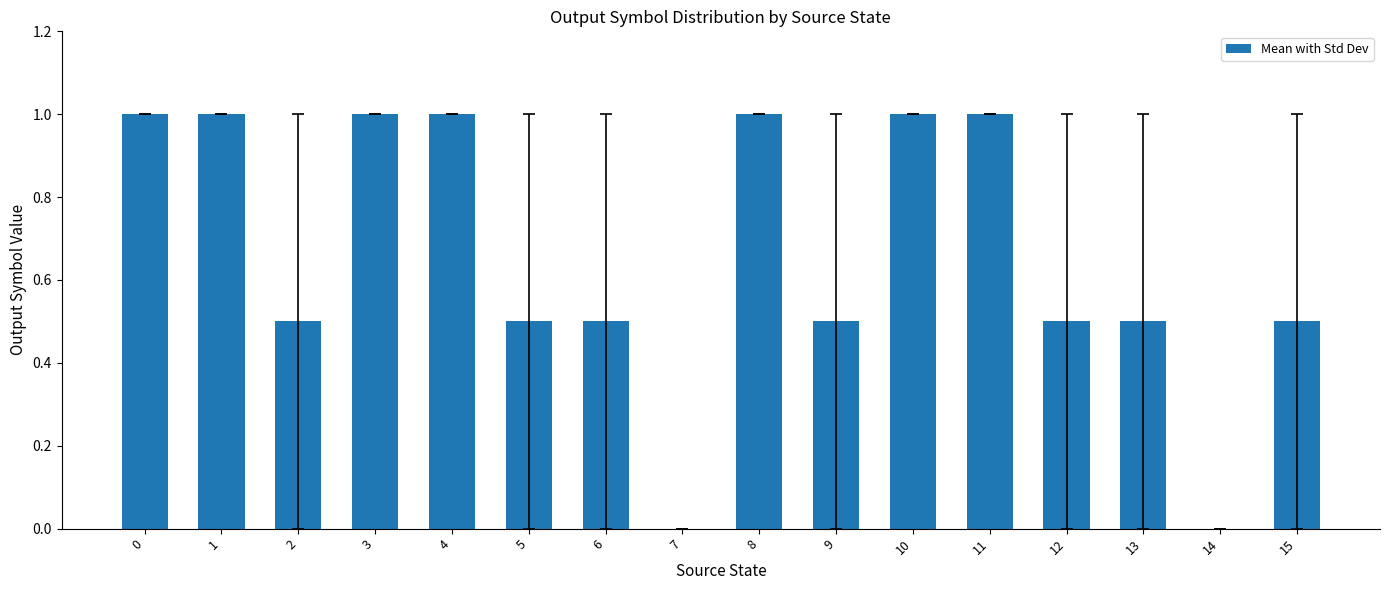

Is it true that the value at 8 is 1.3?

False